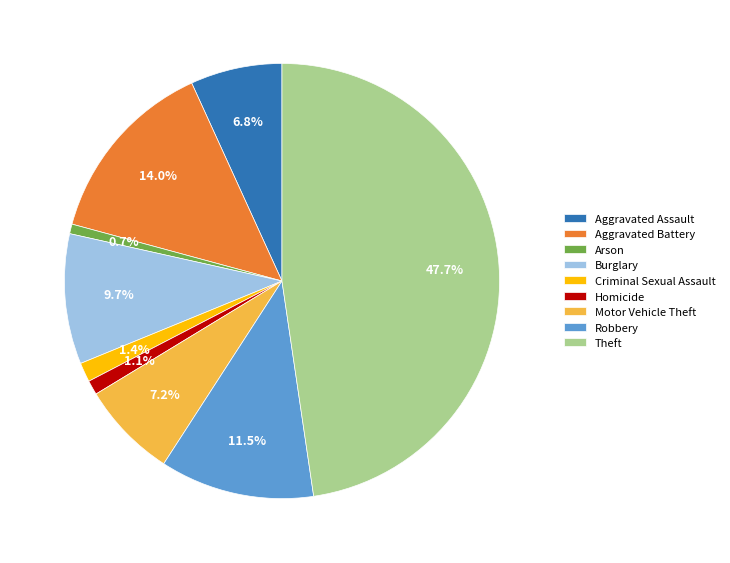

Which slice is the largest?

Theft